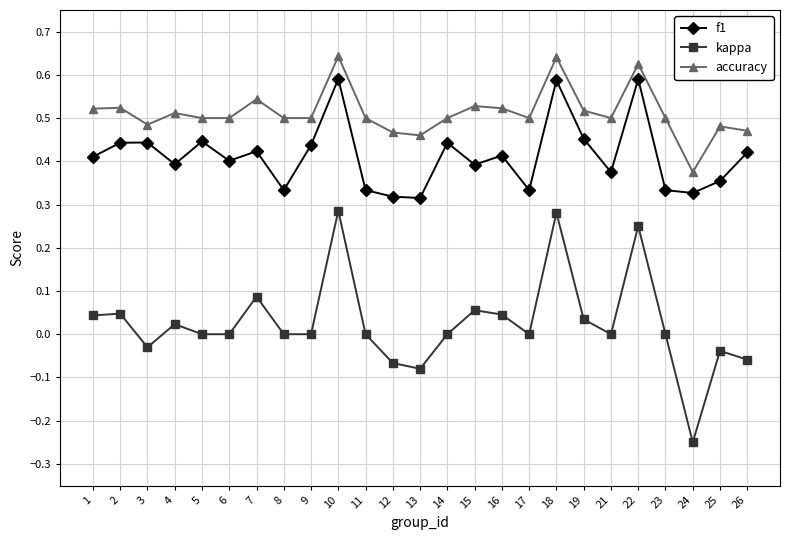

What is the sum of all accuracy values?

12.8